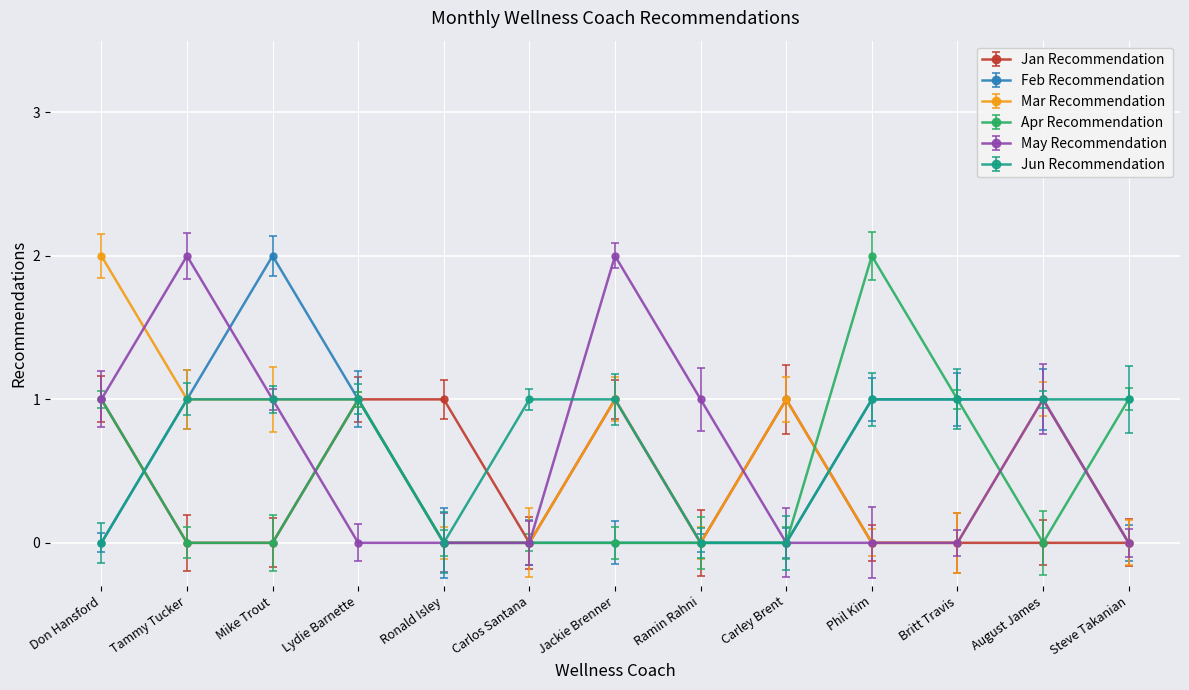

Which series changed the most between Phil Kim and August James?

Apr Recommendation